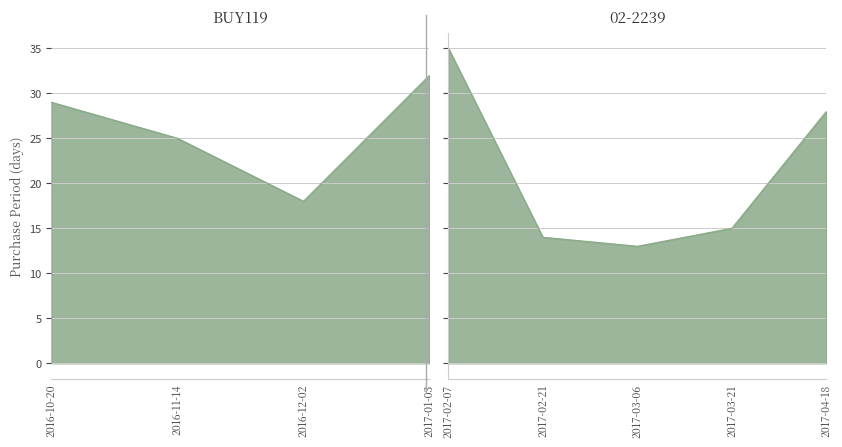

Where is the data nearest to the value 24?

2016-11-14